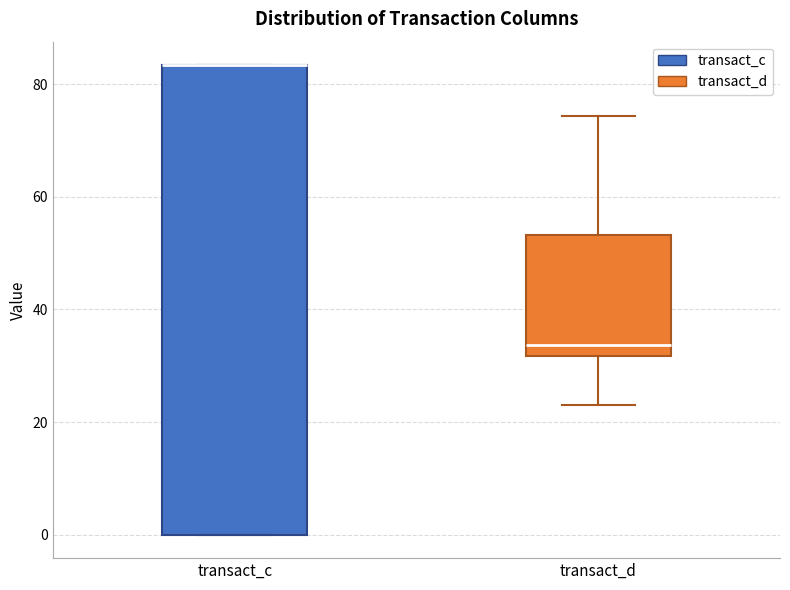

Which box is the tallest, from its lower edge to its upper edge?

transact_c